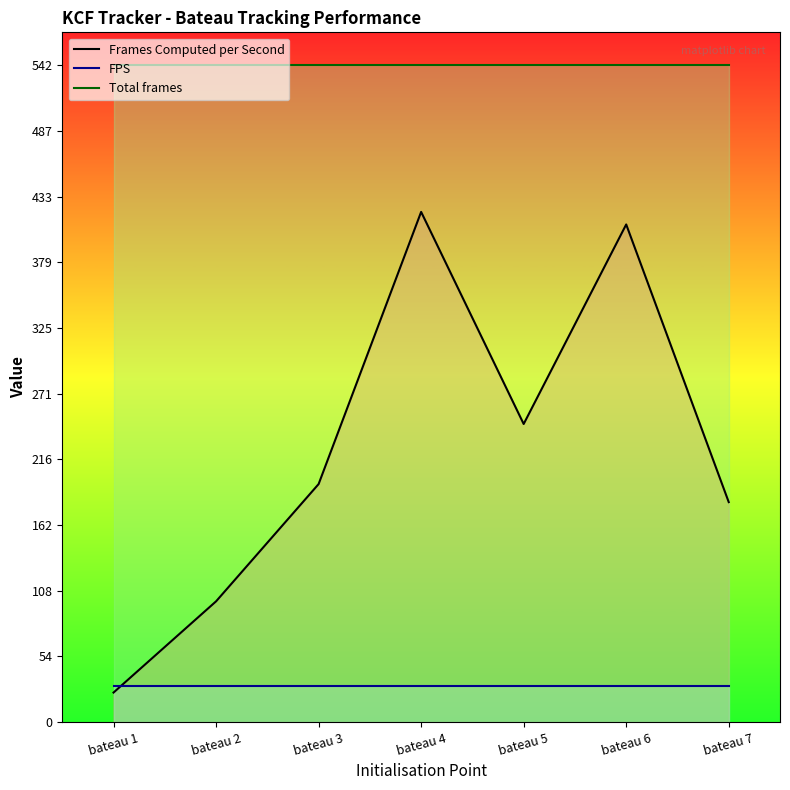

Rank the series at bateau 7 from highest to lowest value.

Total frames, Frames Computed per Second, FPS